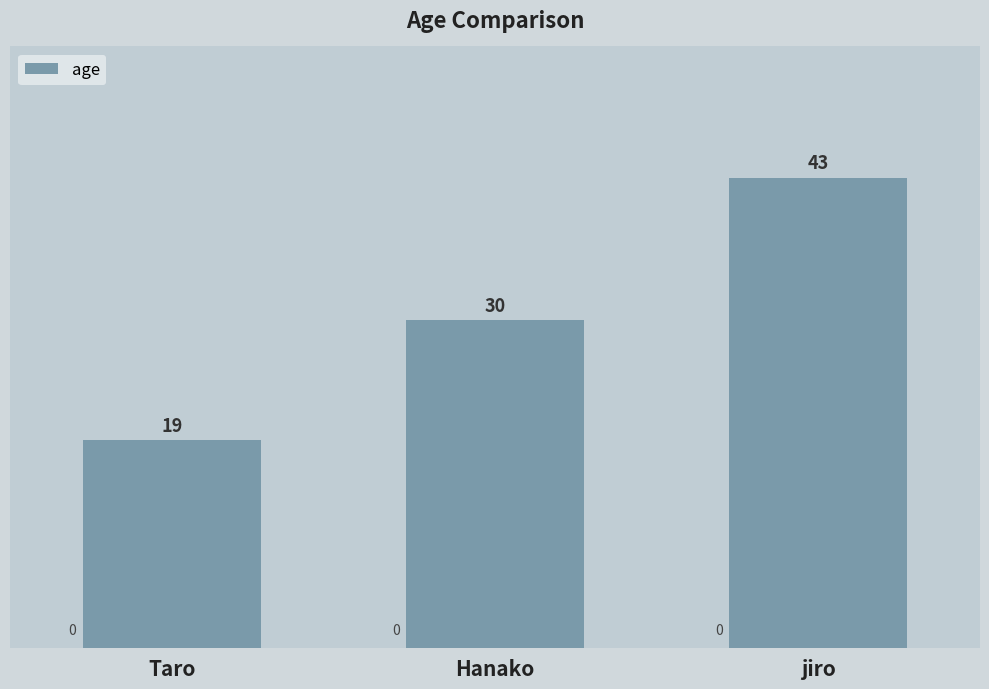

What is the minimum value shown in the chart?

19